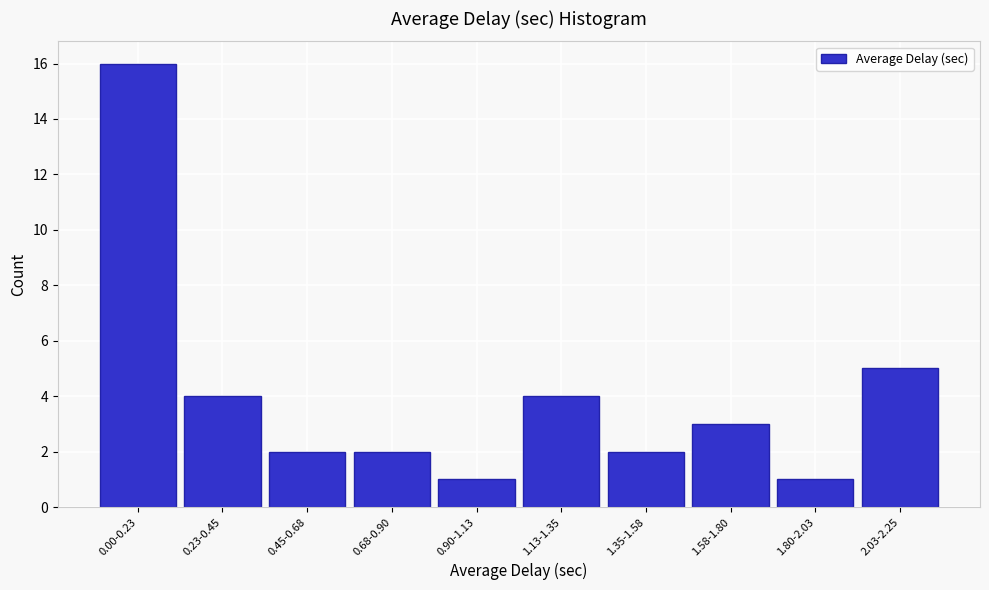

Reading left to right, extract all data points from this chart.

16	4	2	2	1	4	2	3	1	5